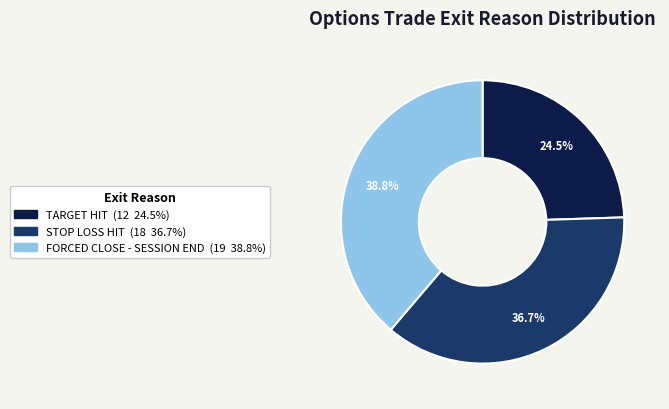

Is there a majority slice in this chart?

No